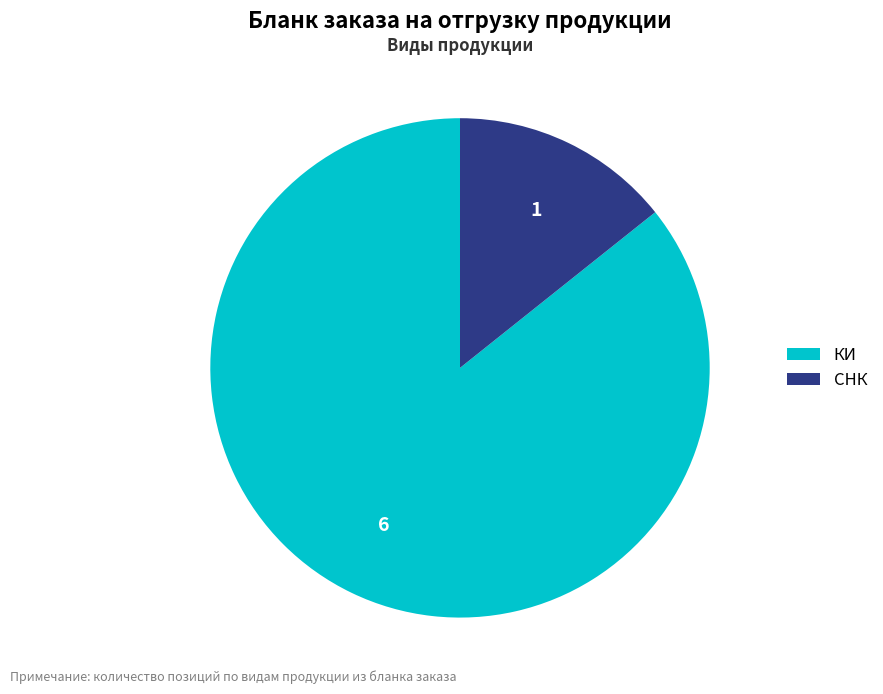

True or false: СНК accounts for 26% of the total.

False